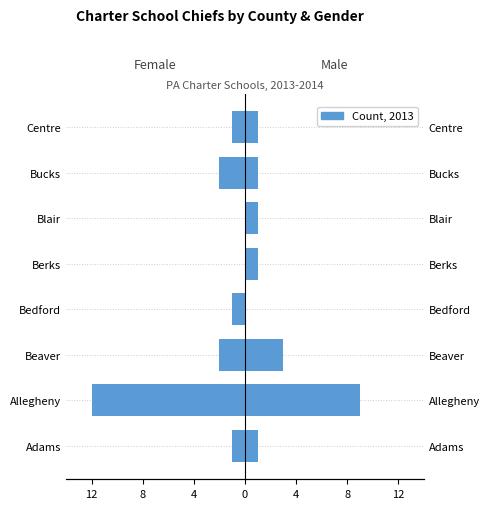

The value of Male at Allegheny is 3. True or false?

False